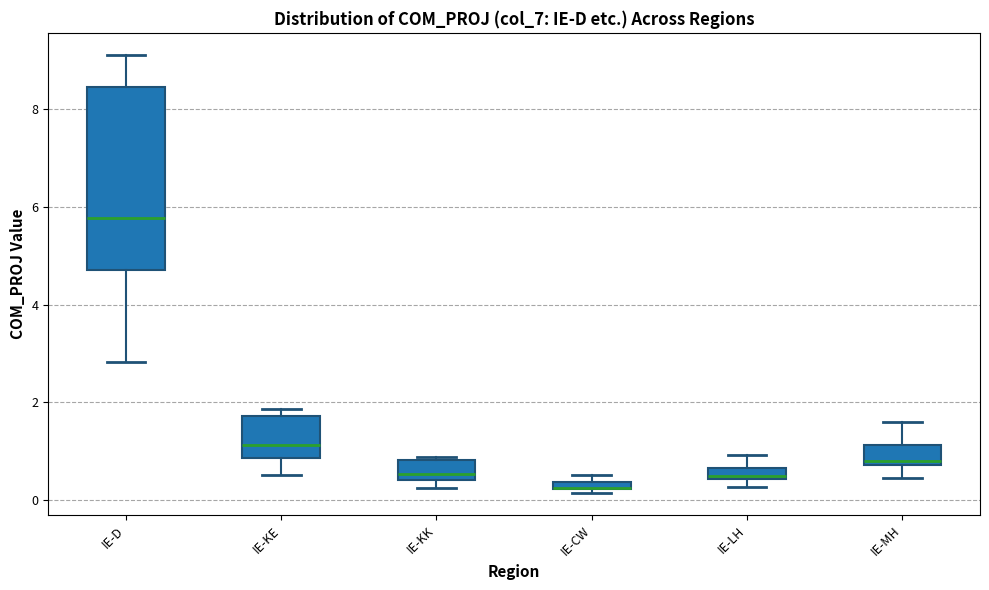

Comparing the boxes themselves (not the whiskers), which one is the tallest?

IE-D